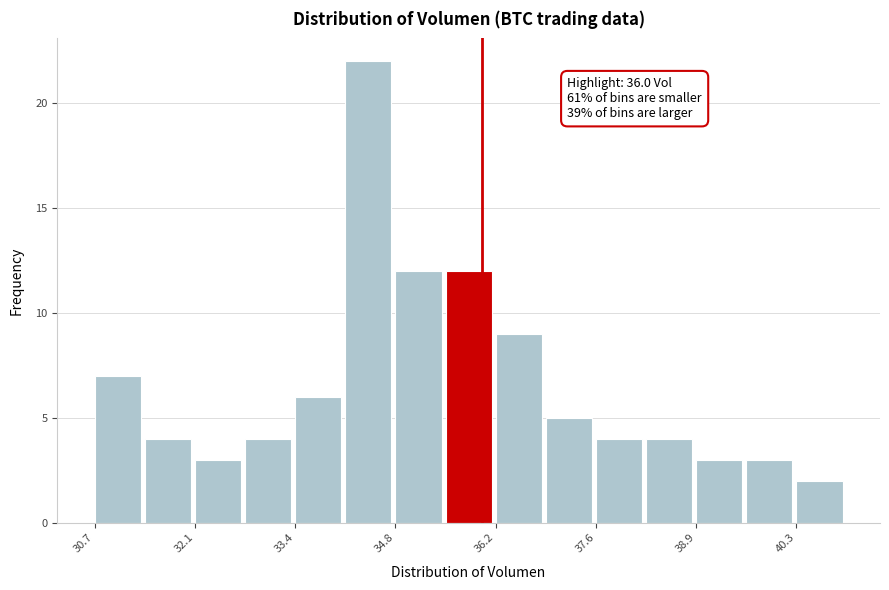

Around what value on the x-axis is the tallest bar? Give the approximate position of its centre, as read against the axis.

34.4